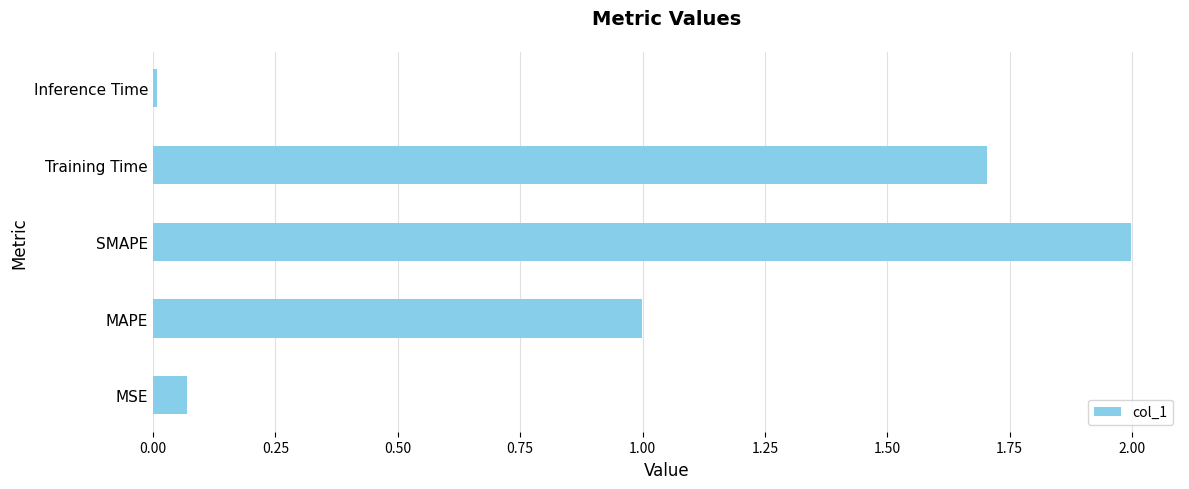

How many bars are there in total?

5